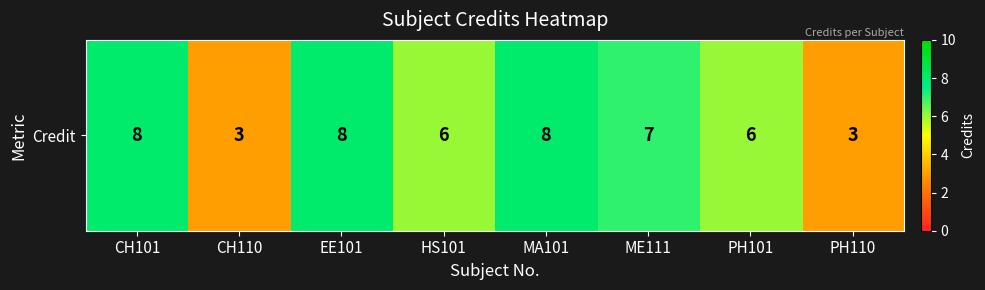

Is it true that the value at CH101 is 2?

False